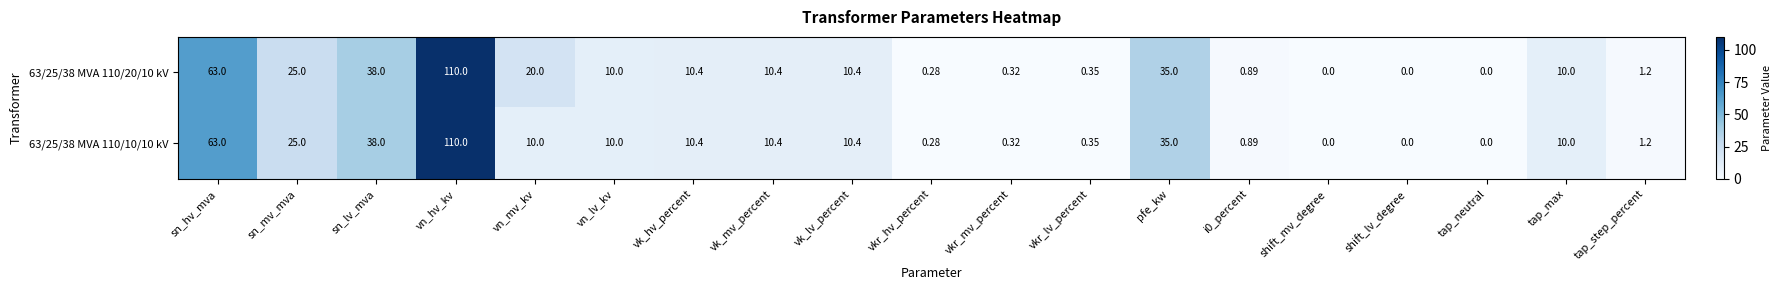

How many data points in 63/25/38 MVA 110/10/10 kV are less than 10?

8